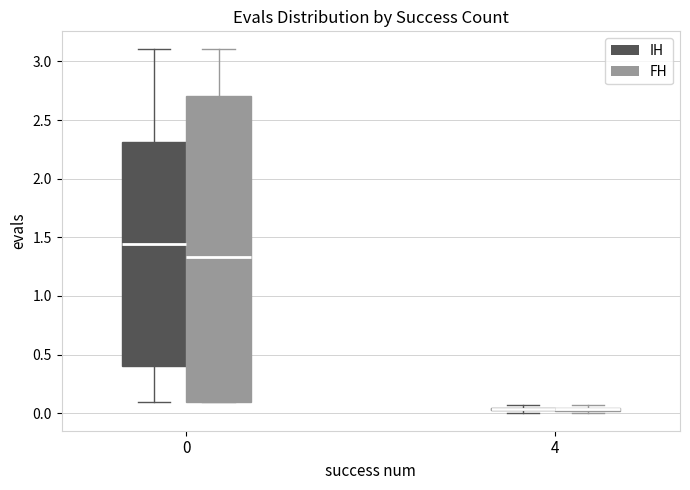

Comparing the boxes themselves (not the whiskers), which one is the tallest?

0 (FH)